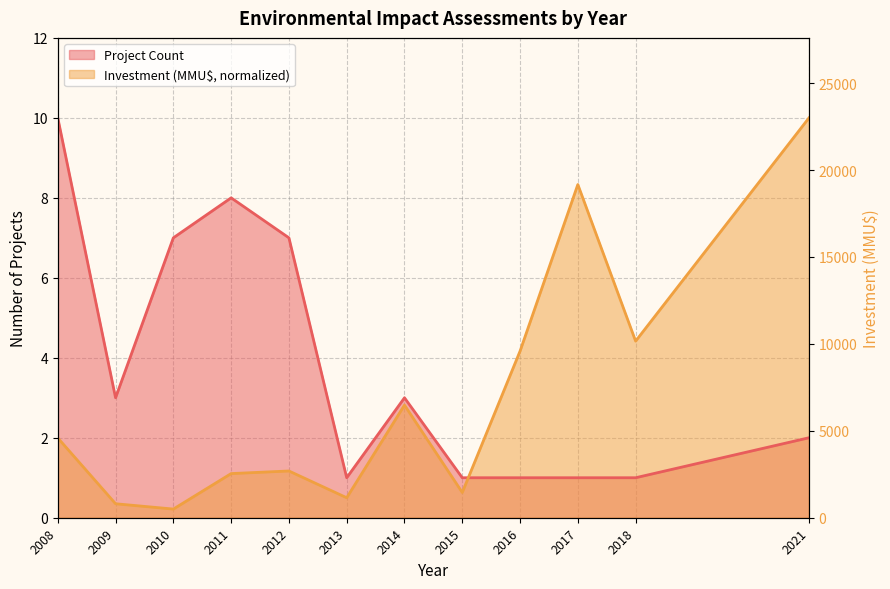

Reading right to left, what are all the values shown in this chart?

24000	10600	20000	10000	1516	6760	1200	2806	2650	520	839	4790